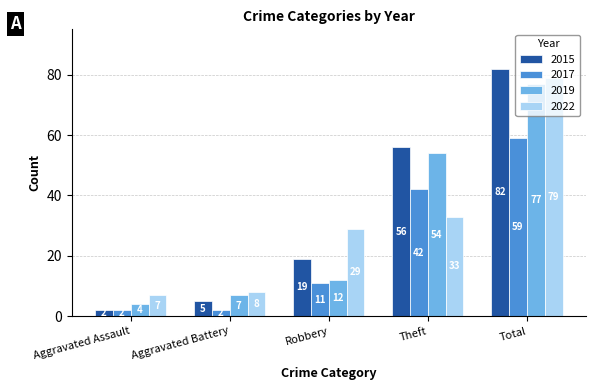

Reading left to right, extract all data points from this chart.

2015: 2	5	19	56	82
2017: 2	2	11	42	59
2019: 4	7	12	54	77
2022: 7	8	29	33	79